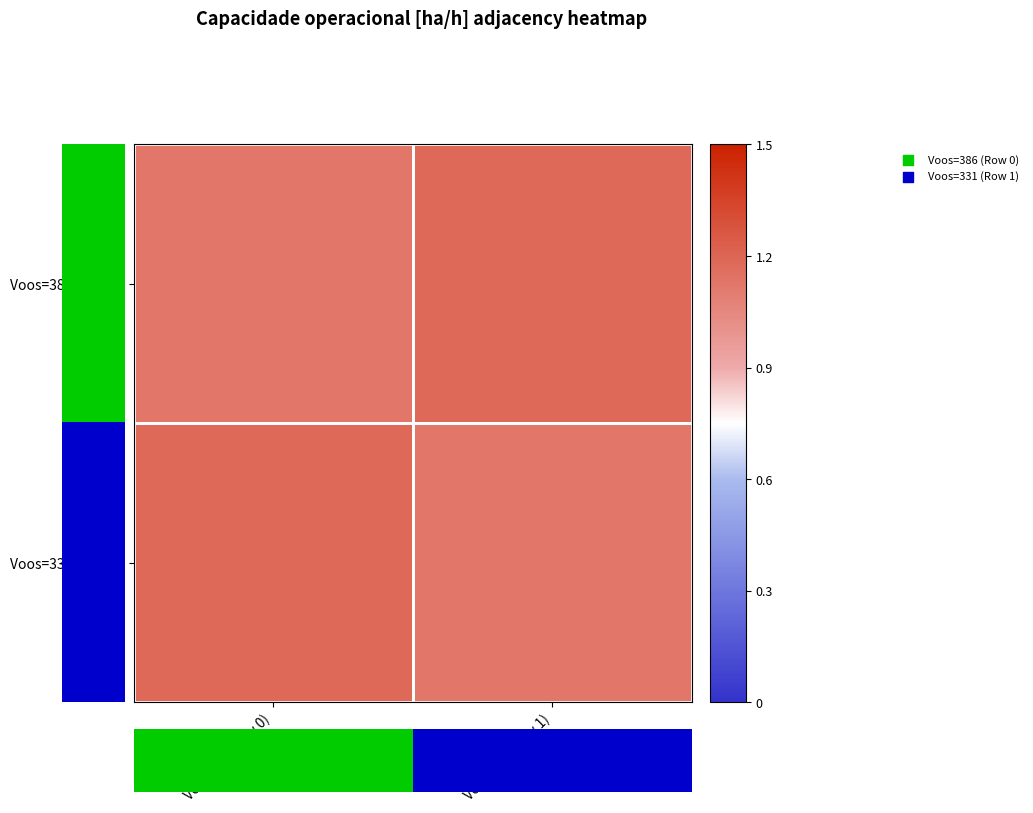

Which series has the largest total across all categories?

Voos=386 (Row 0)